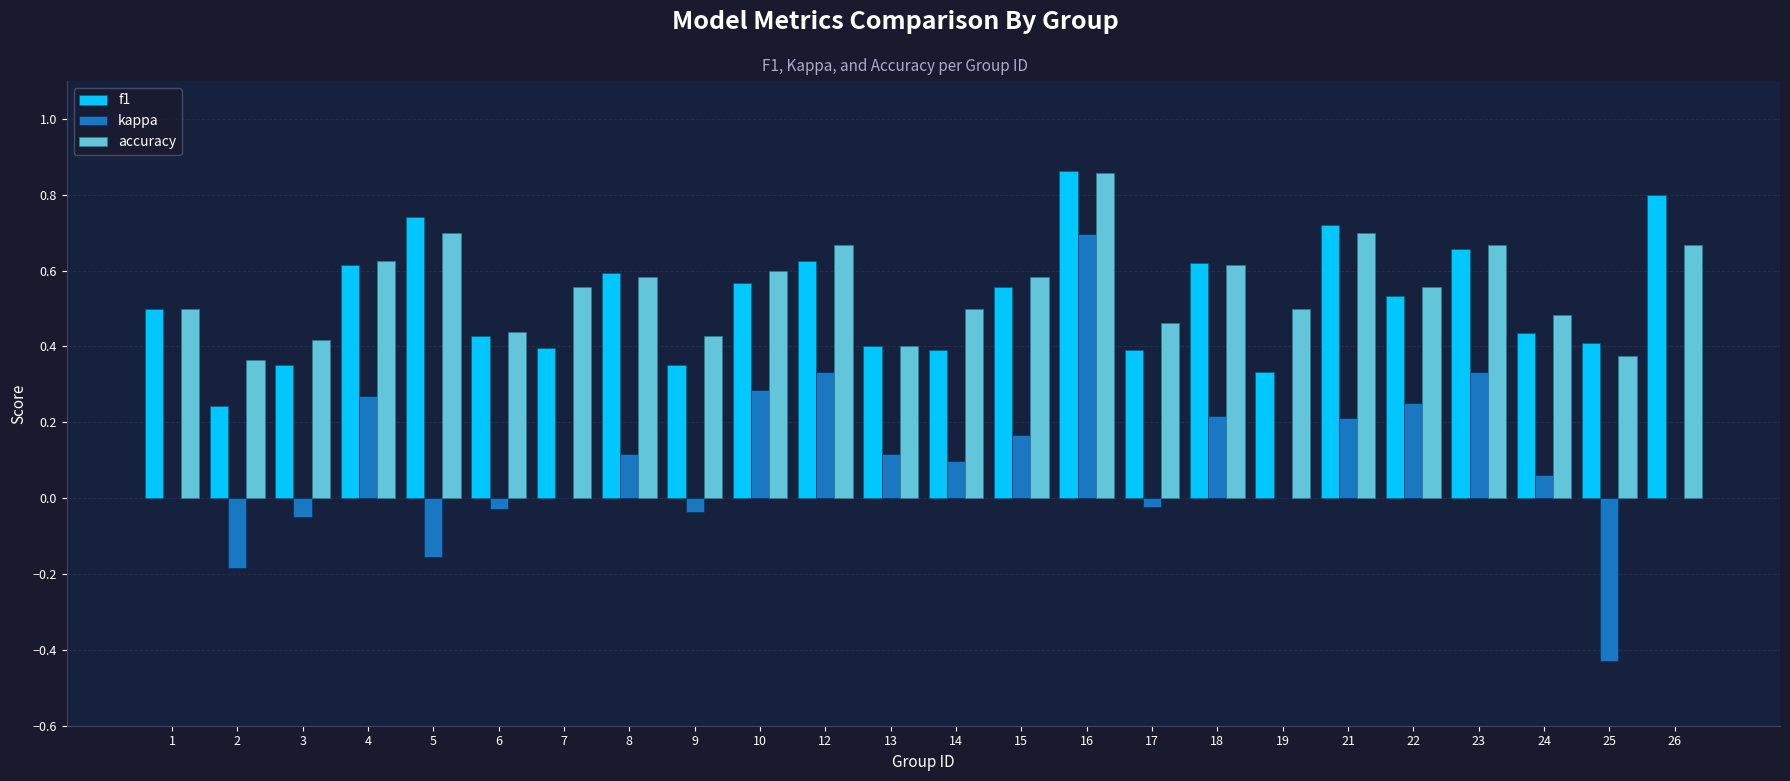

How many series are shown in this chart?

3